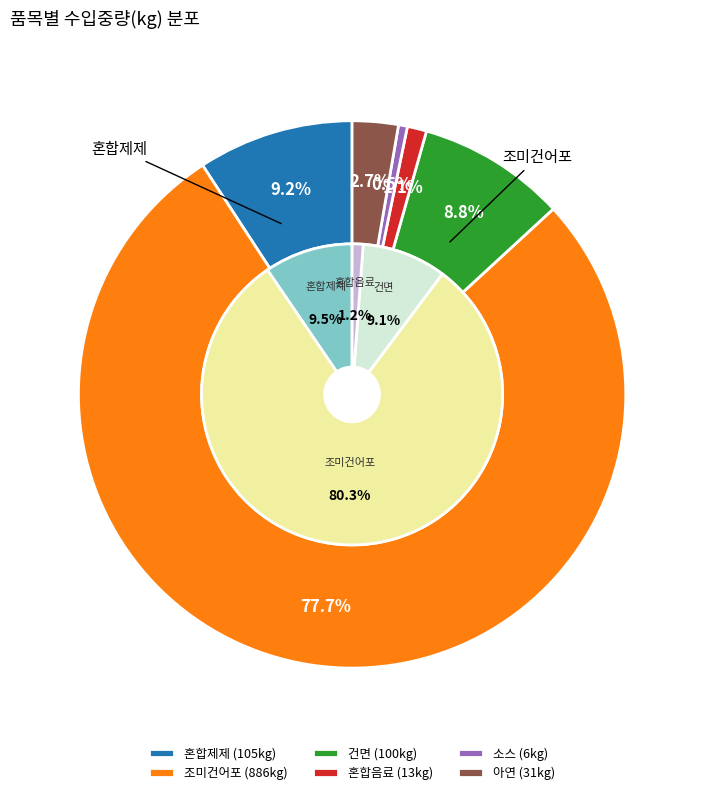

How many segments does this pie chart have?

6